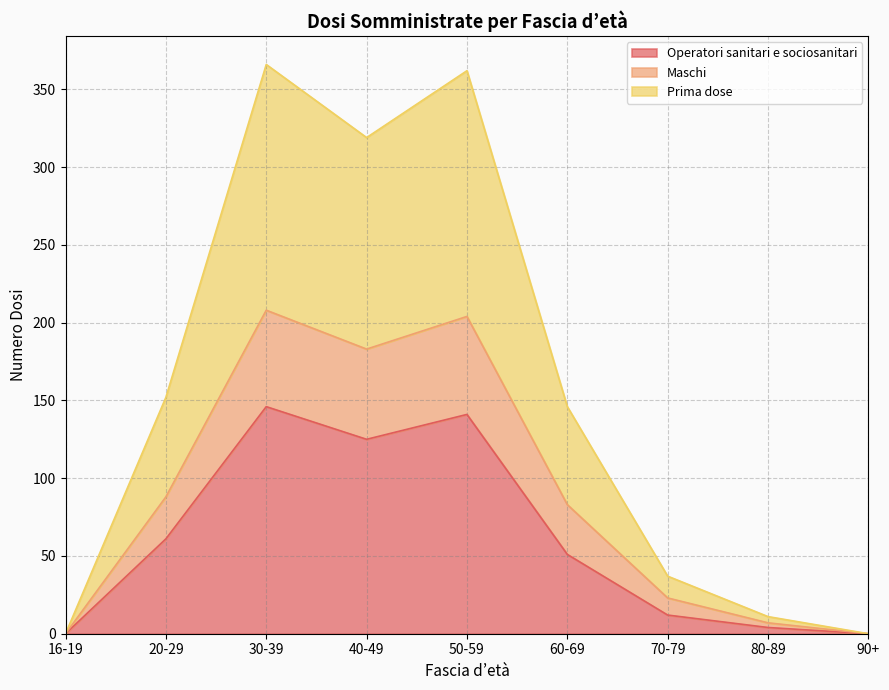

Between 30-39 and 40-49, which is larger?

30-39